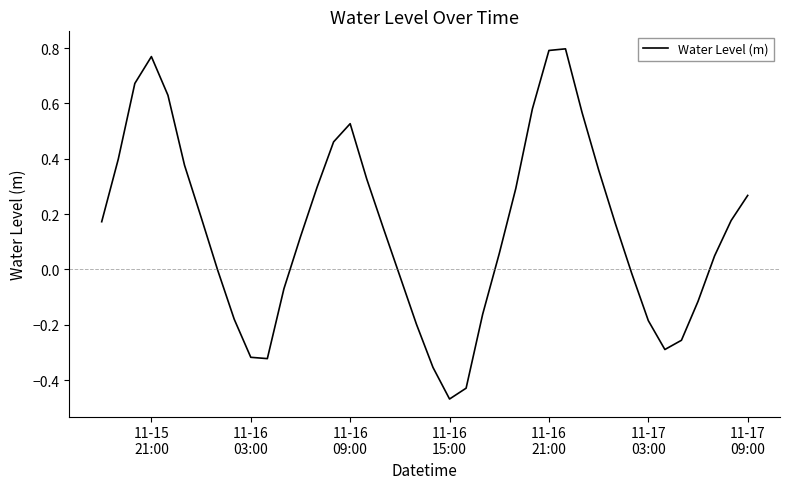

What is the difference between the maximum and minimum values?

1.3